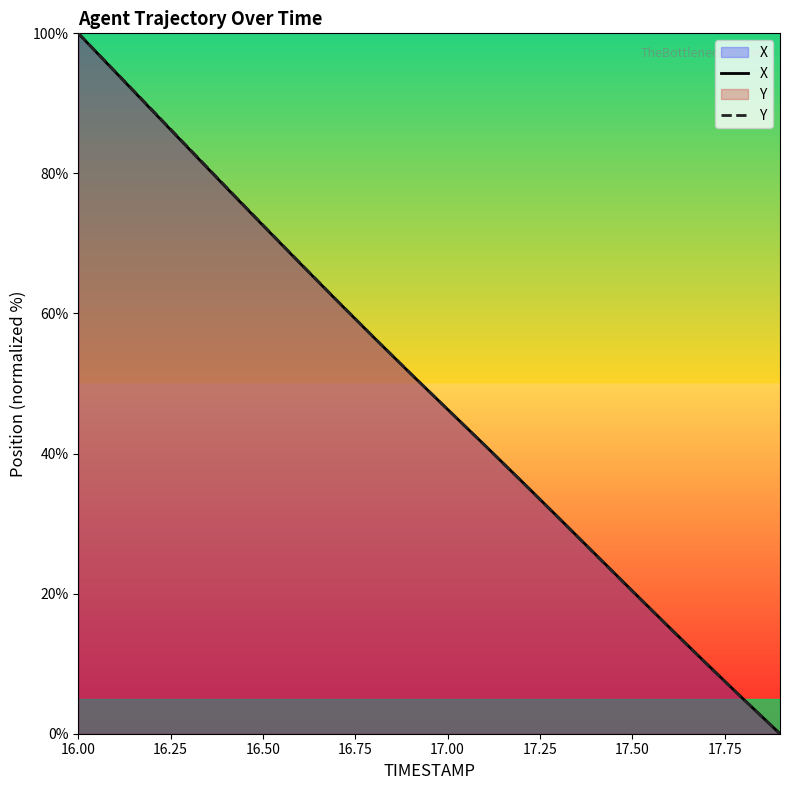

What is the difference between the second highest and minimum values in the Y series?

94.5